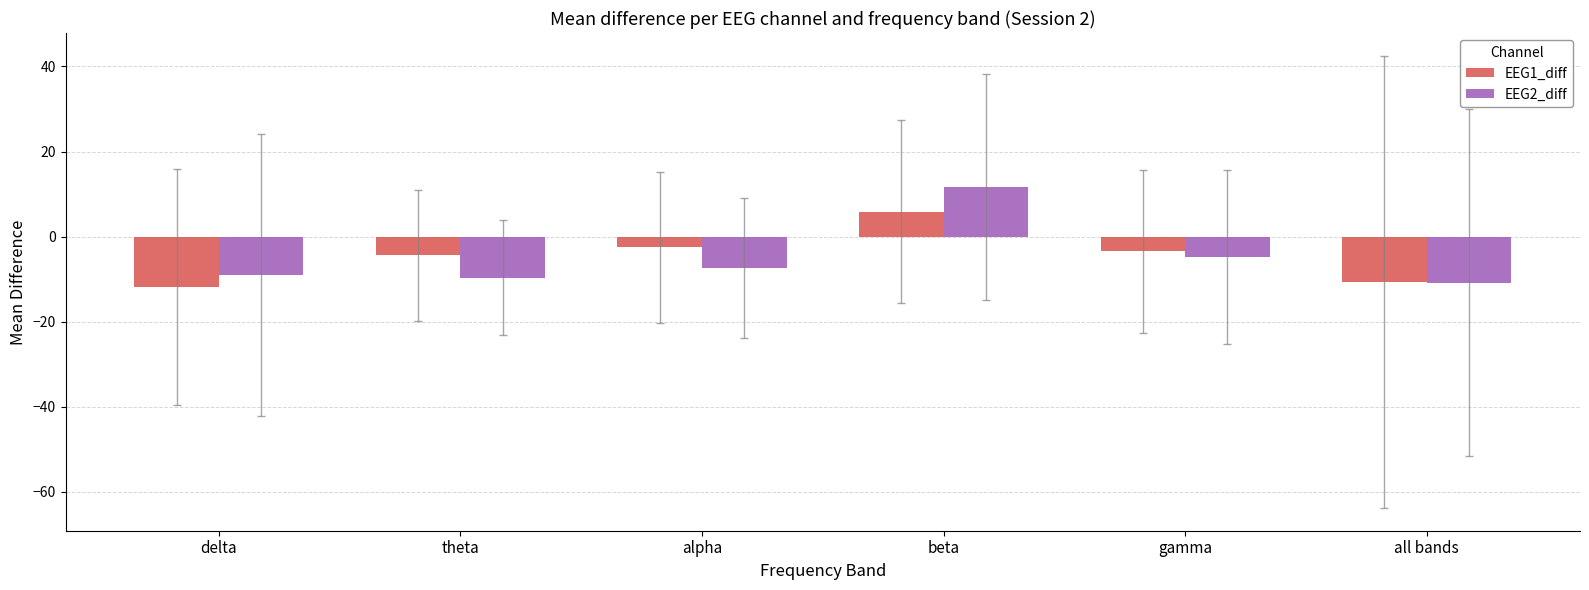

How many values in EEG2_diff are below zero?

5